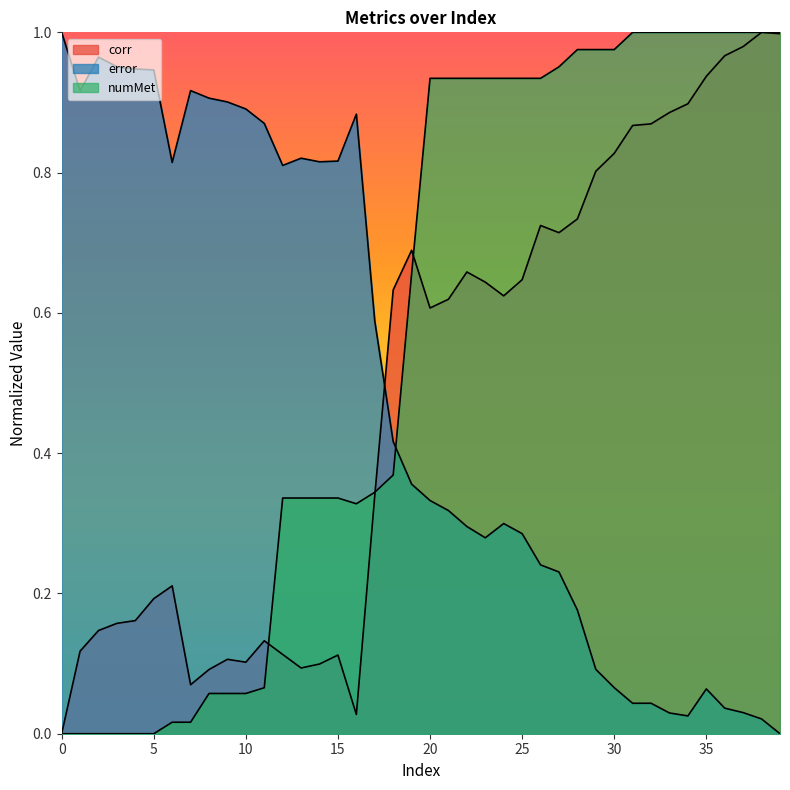

How many lines are shown in the chart?

3